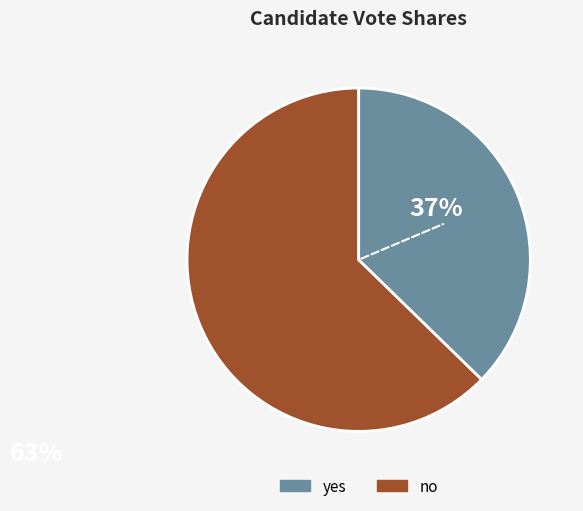

Is there any slice that represents more than half of the pie?

Yes